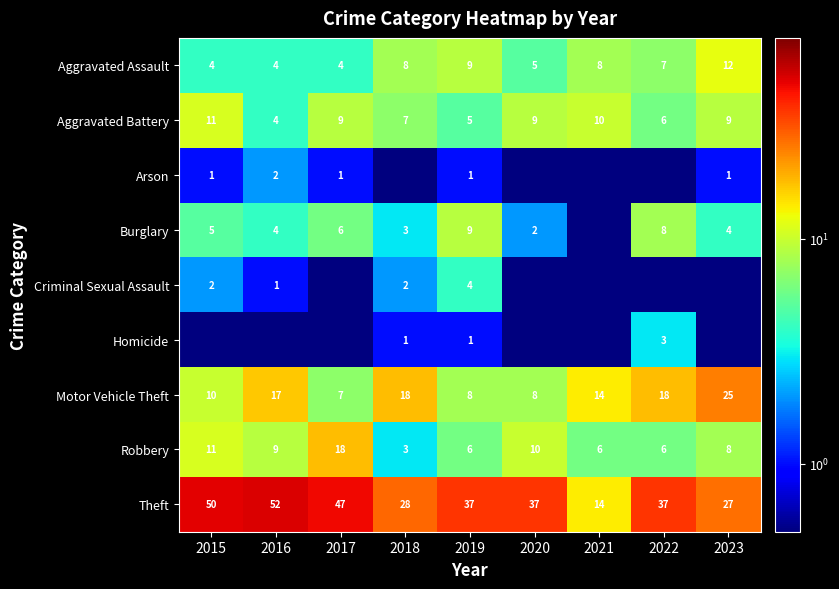

At which label does Motor Vehicle Theft reach its minimum?

2017